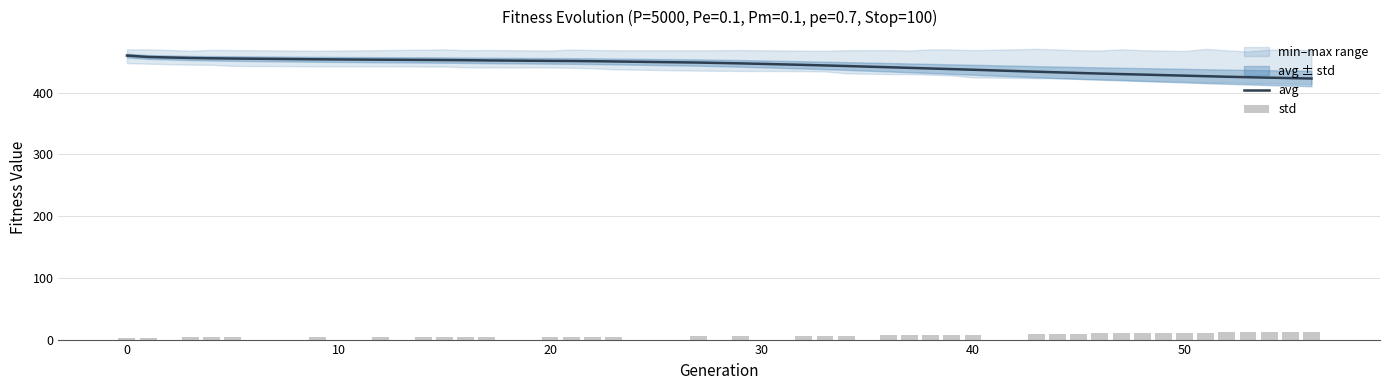

What is the sum of all std values?

278.6